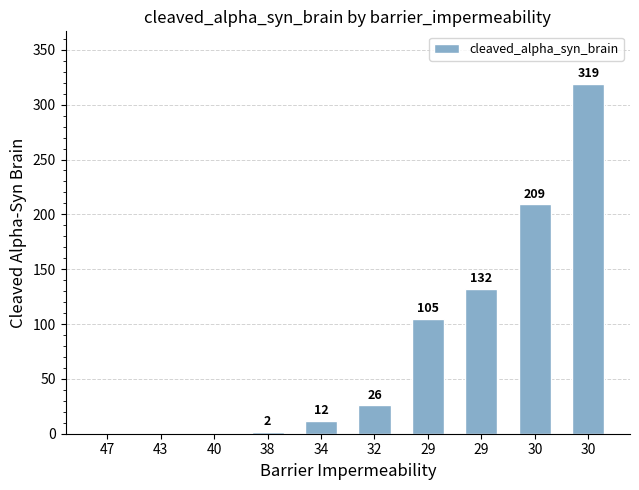

How many positive values are there?

7